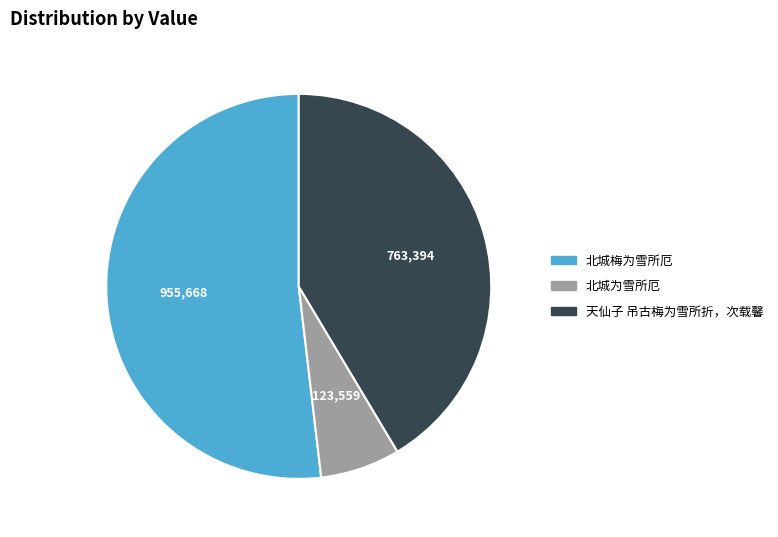

What is the largest slice in the pie chart?

北城梅为雪所厄